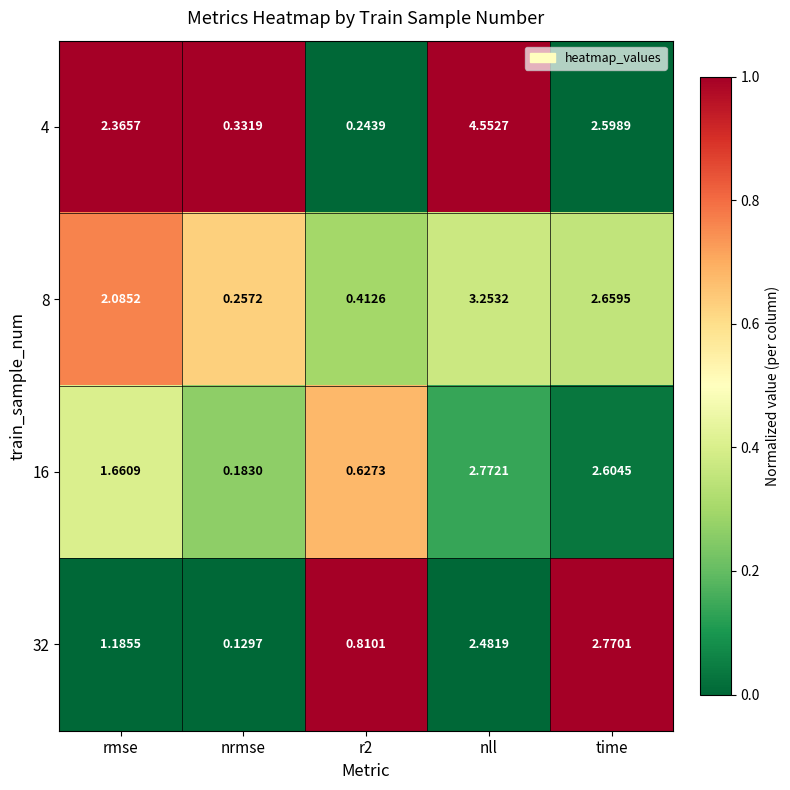

Where does the 32 series first go above 1?

rmse